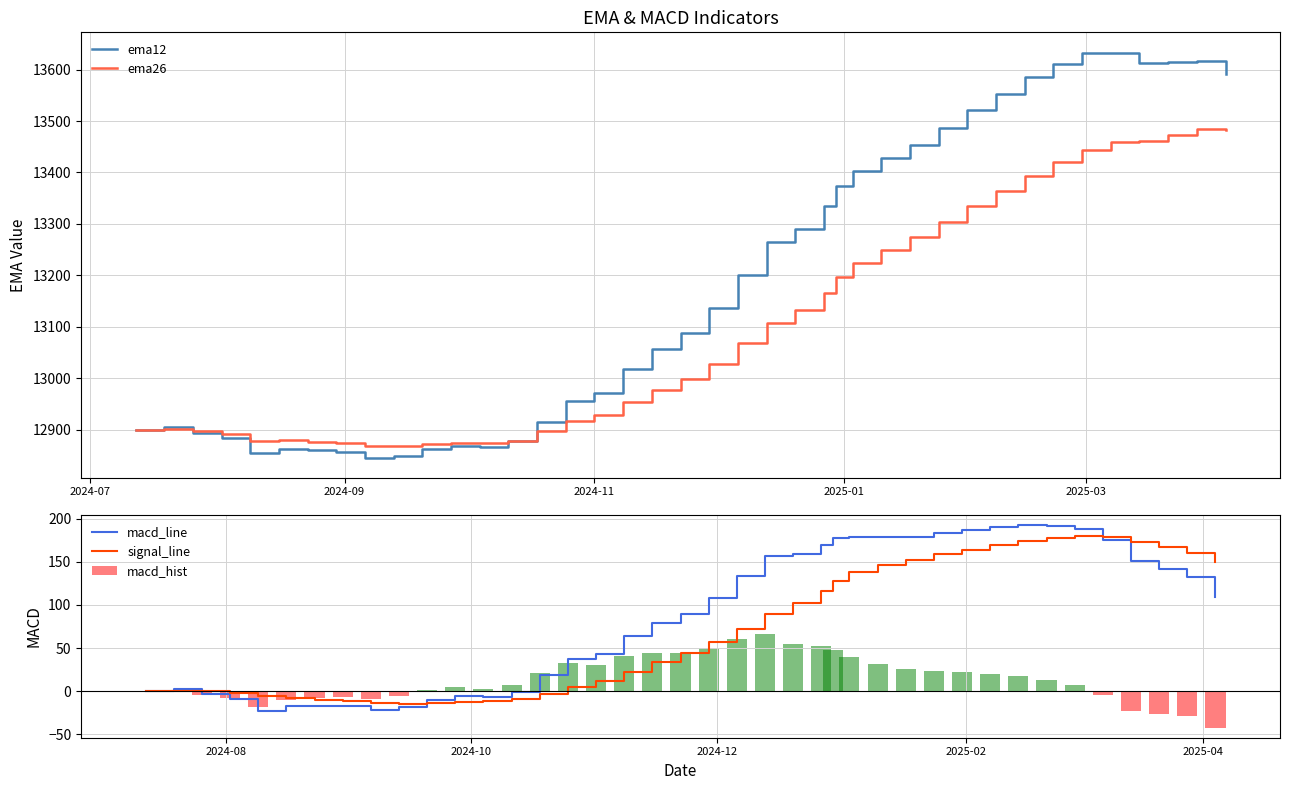

What is the maximum value for ema12?

13633.0